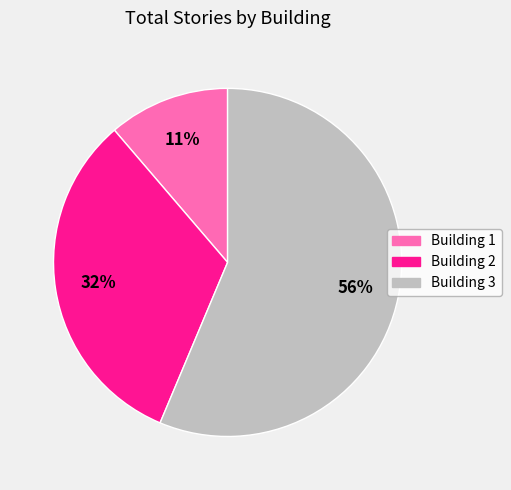

Does Building 1 represent more than half of the total?

No